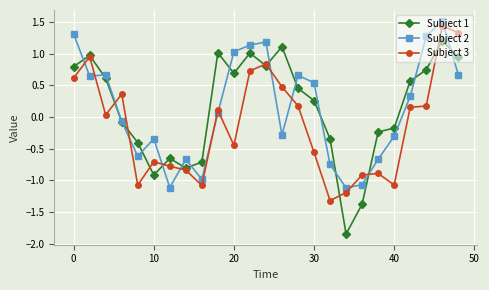

How many negative values does the Subject 1 series have?

11